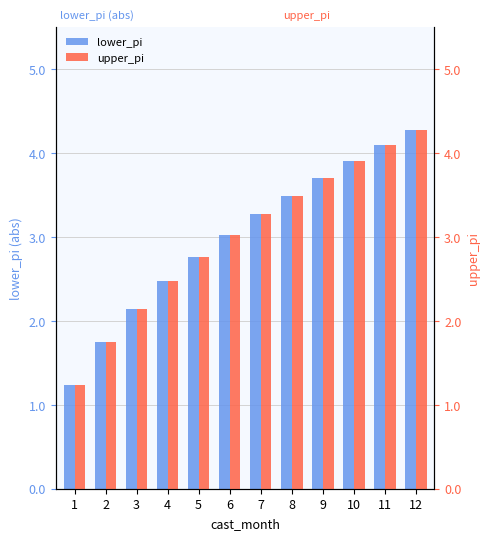

The lower_pi series shows 2.8 at 12. True or false?

False